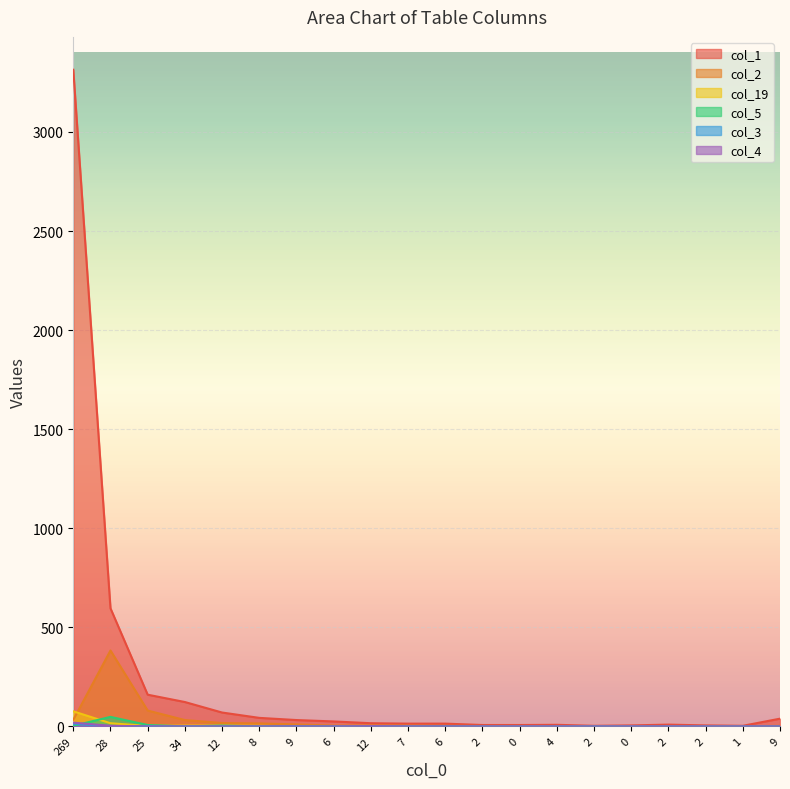

What is the sum of the col_2 values at 25 and 9?

90